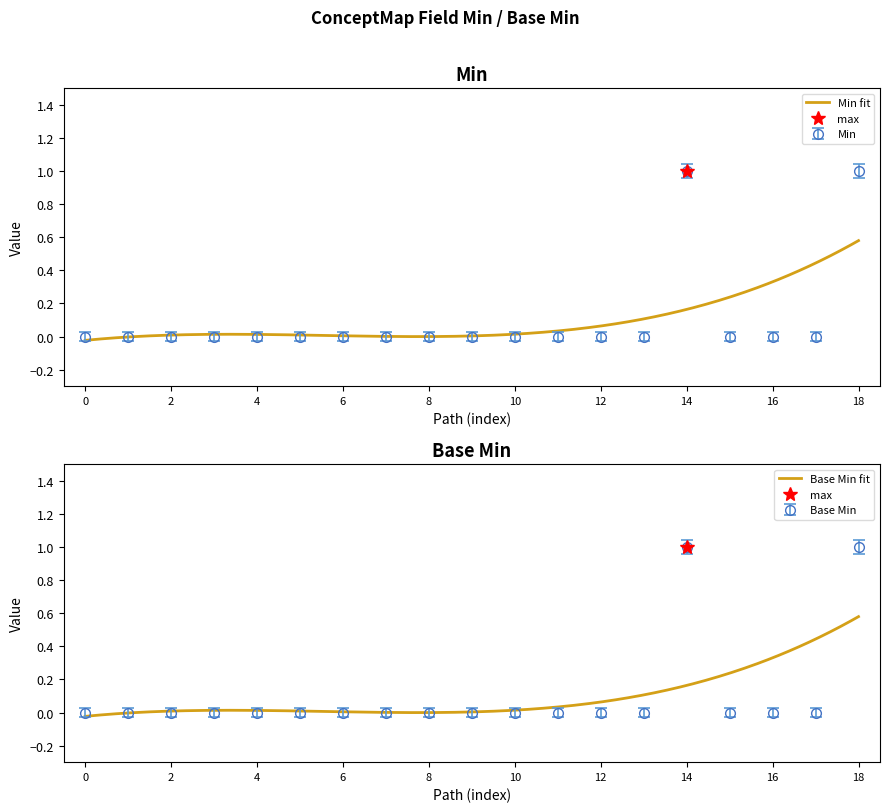

True or false: Min and Base Min intersect in this chart.

False